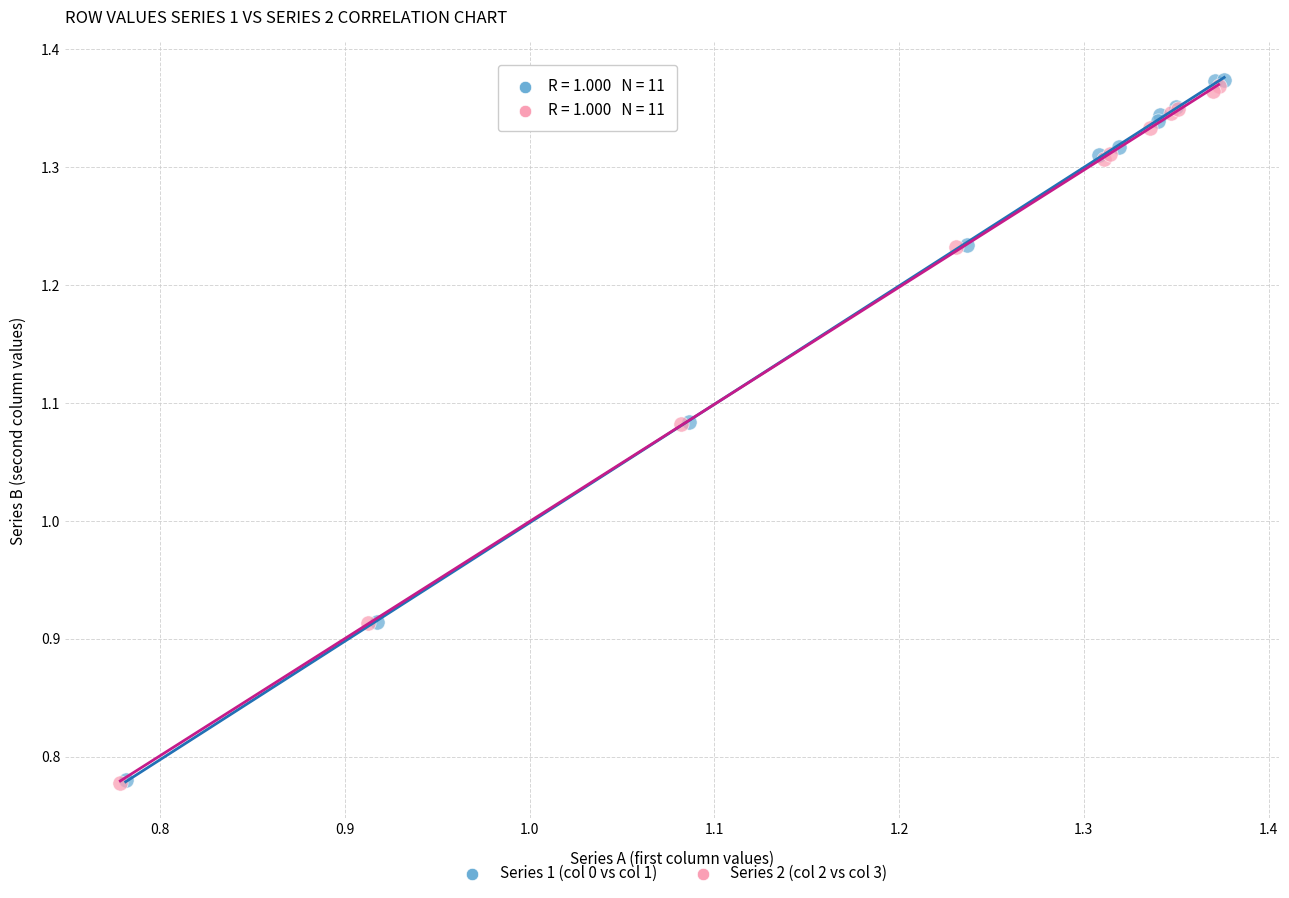

What are all the series names shown in the legend?

Series 1 (col 0 vs col 1), Series 2 (col 2 vs col 3)